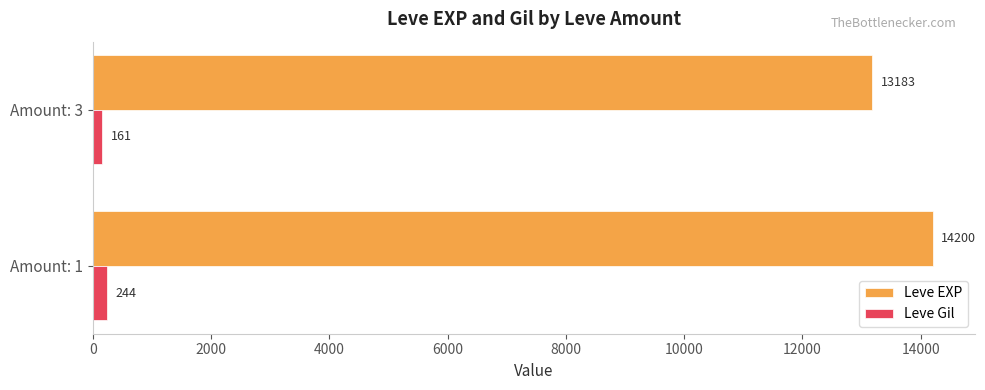

The Leve Gil series shows 160.6 at Amount: 3. True or false?

True